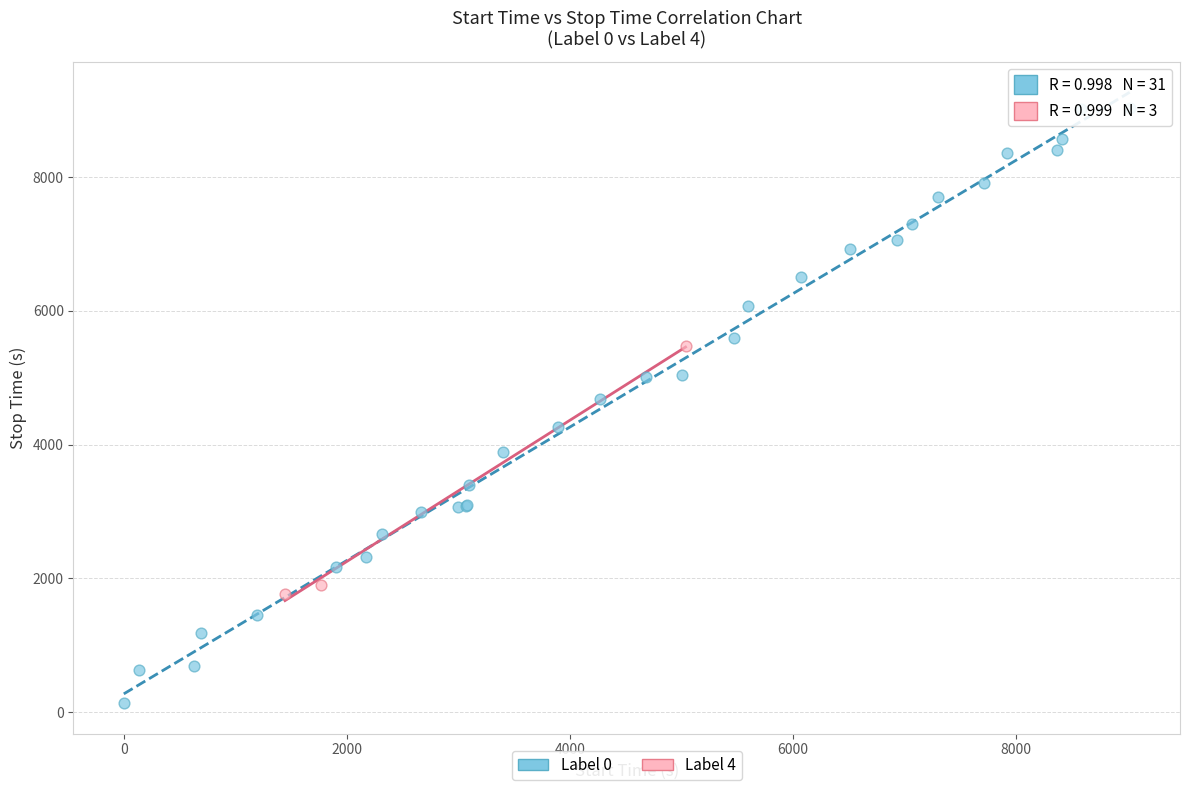

Which series reaches the minimum Y coordinate?

Label 0